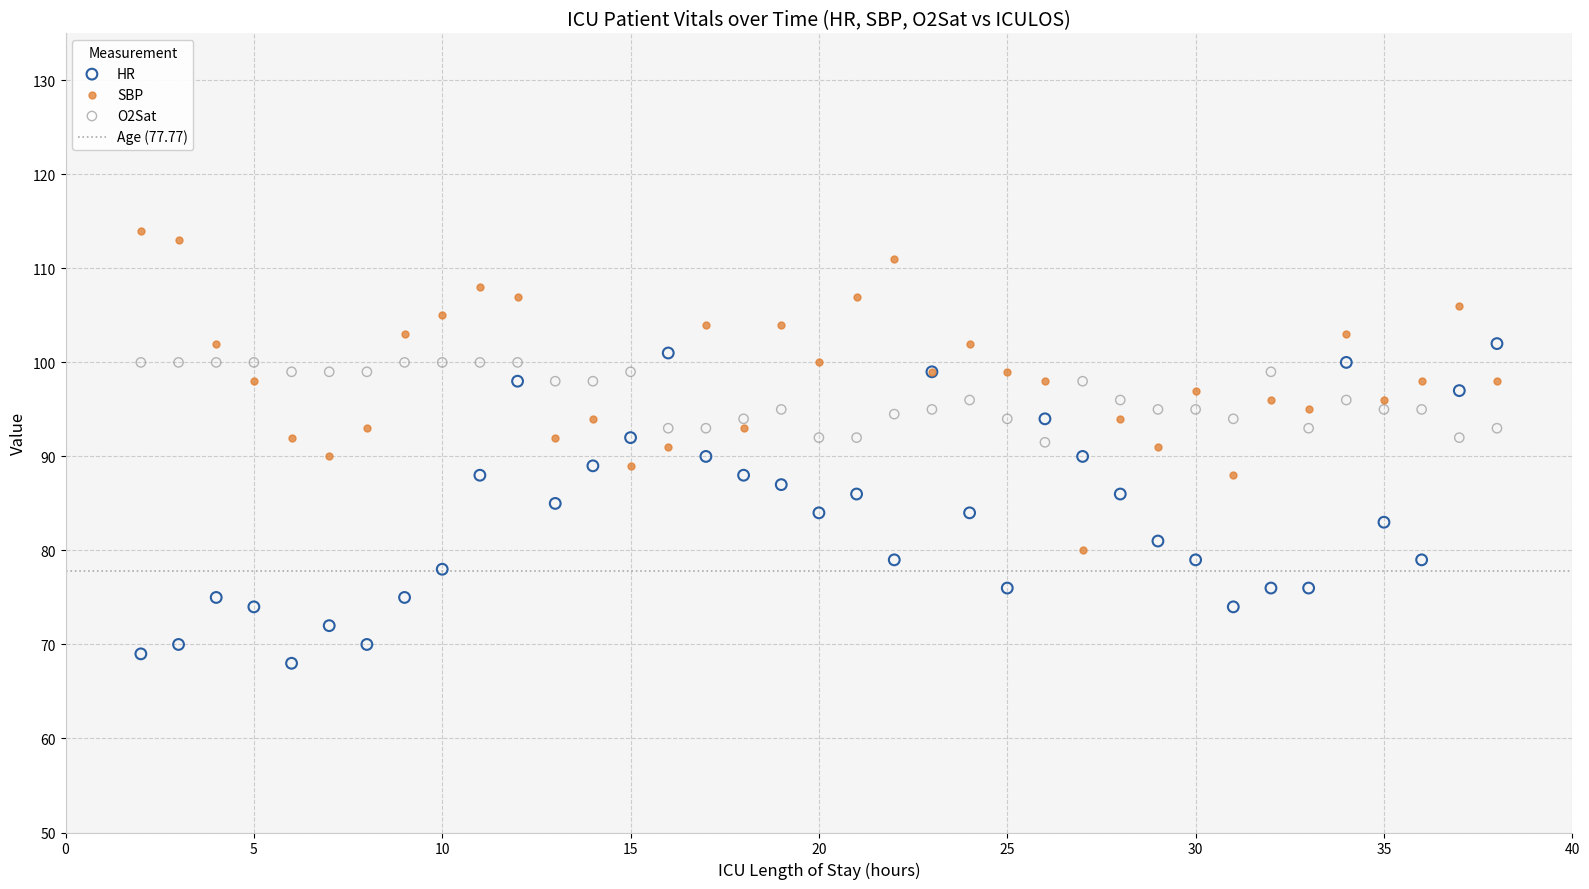

Which series reaches the minimum Y coordinate?

HR